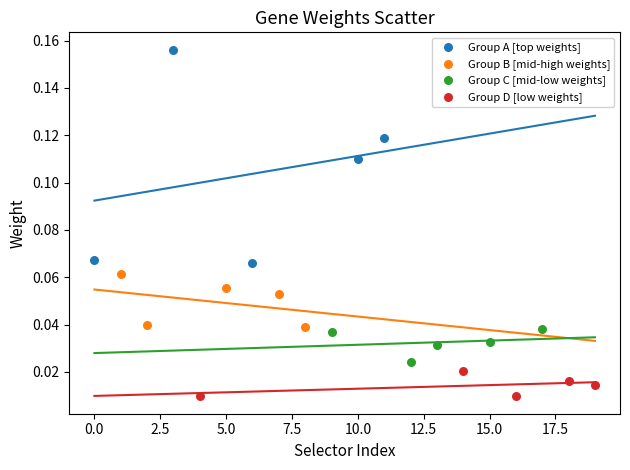

Which series has the widest spread of Y values?

Group A [top weights]